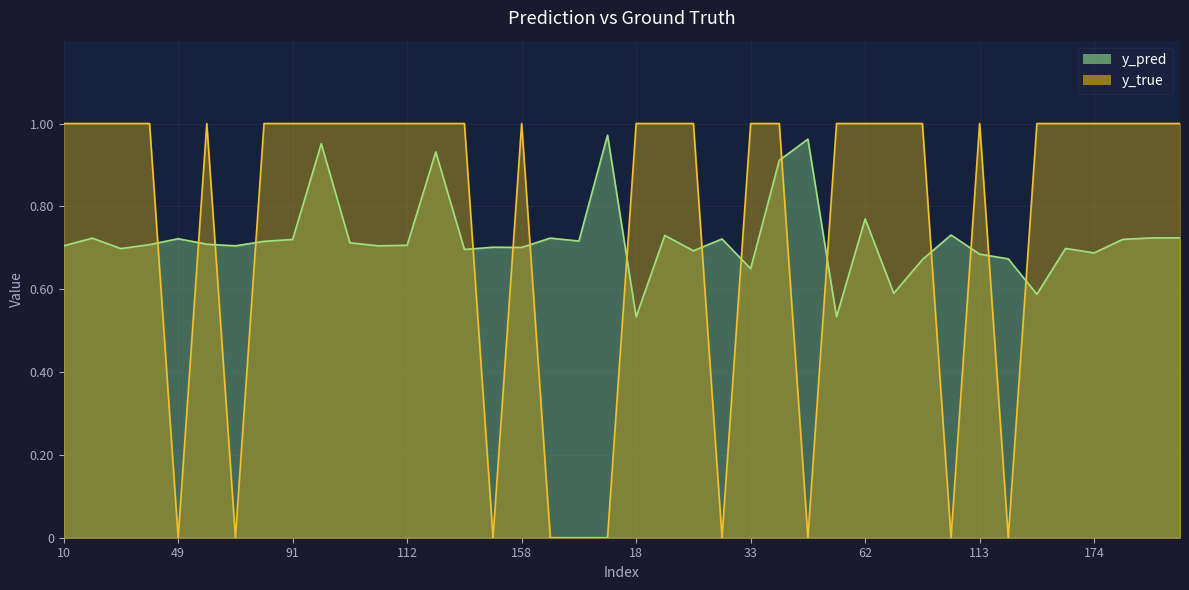

Between which two adjacent categories do y_true and y_pred first intersect?

40 and 49